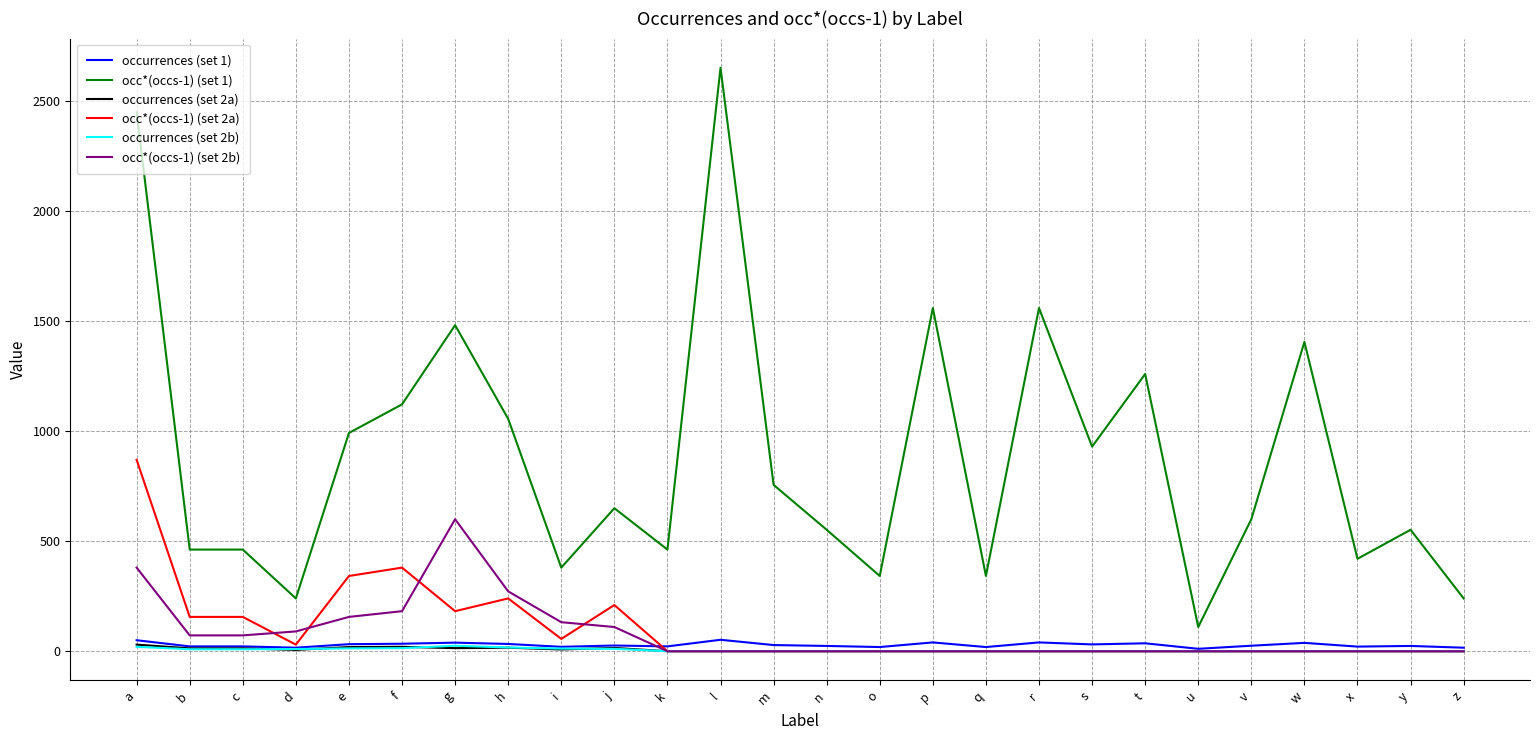

The occ*(occs-1) (set 2a) series shows 0 at q. True or false?

True